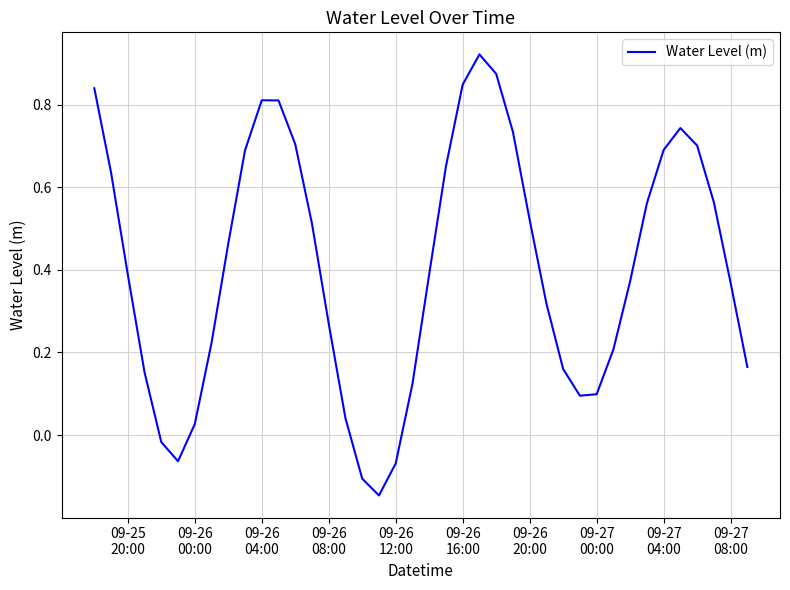

What is the difference between the maximum and minimum values?

1.1